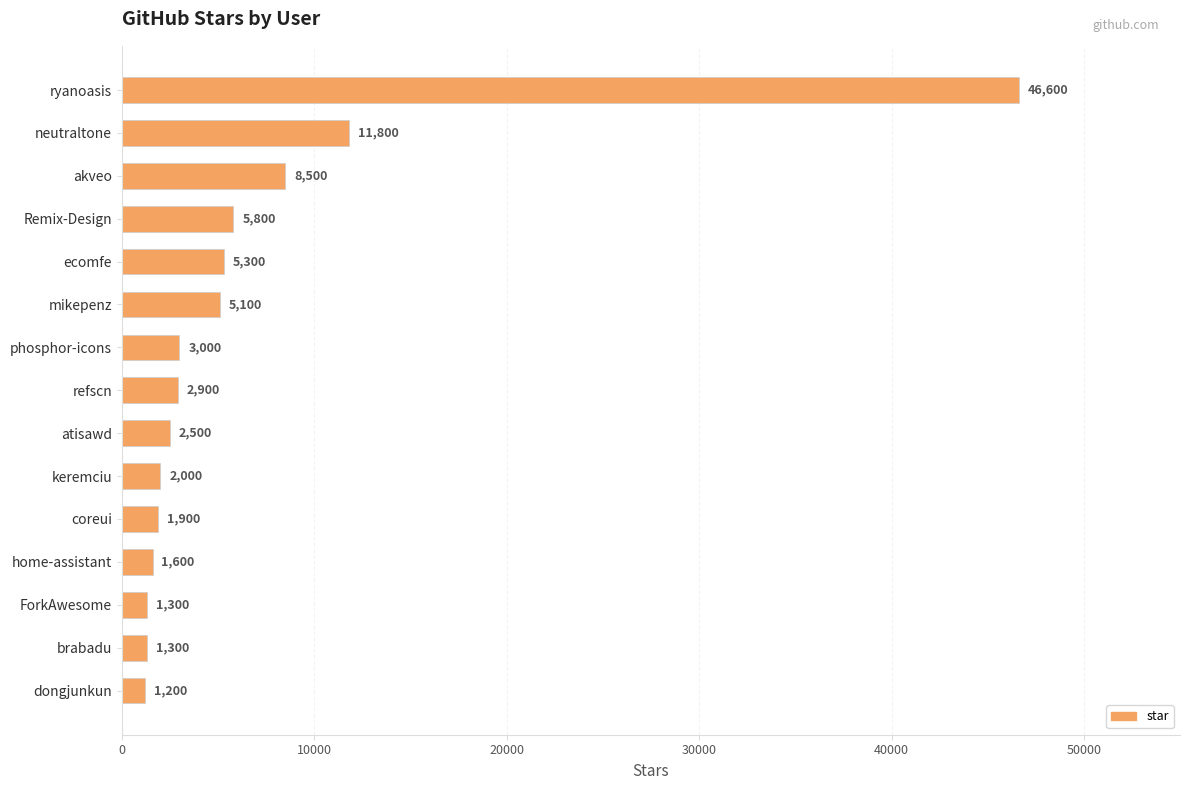

What is the difference between the maximum and second lowest values?

45300